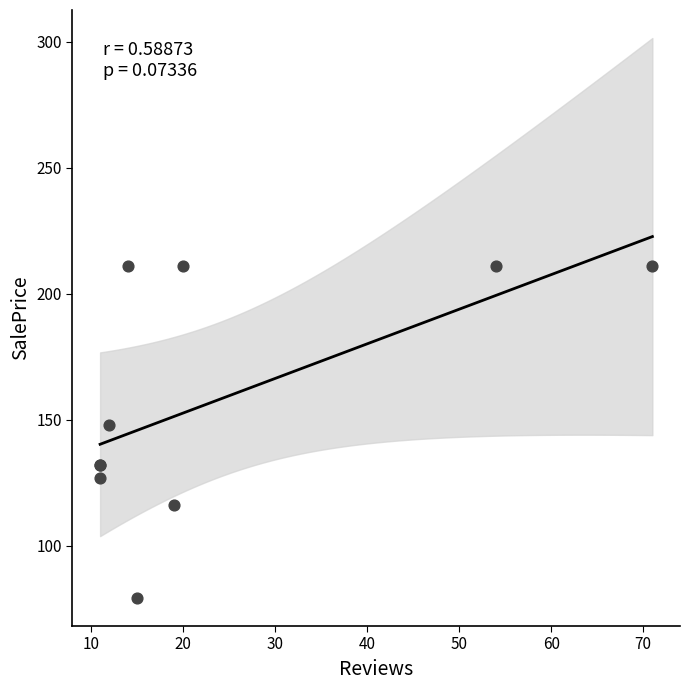

What Y value in the scatter plot is closest to 145?

147.8